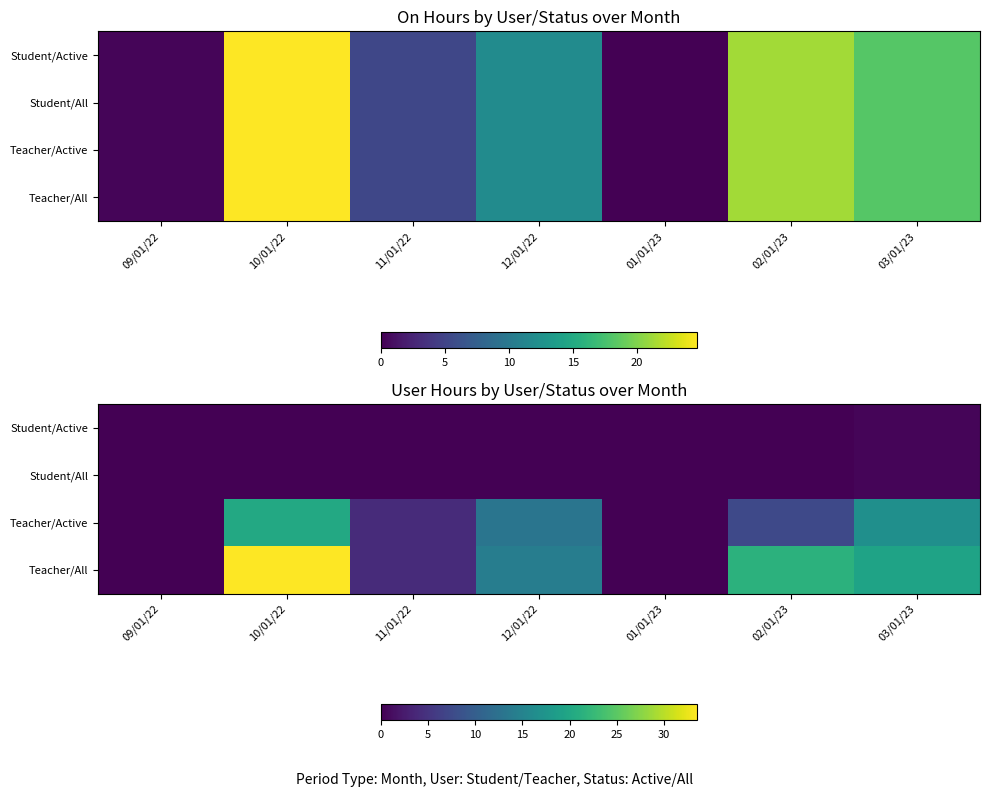

At which label does Teacher/Active first exceed 7?

10/01/22